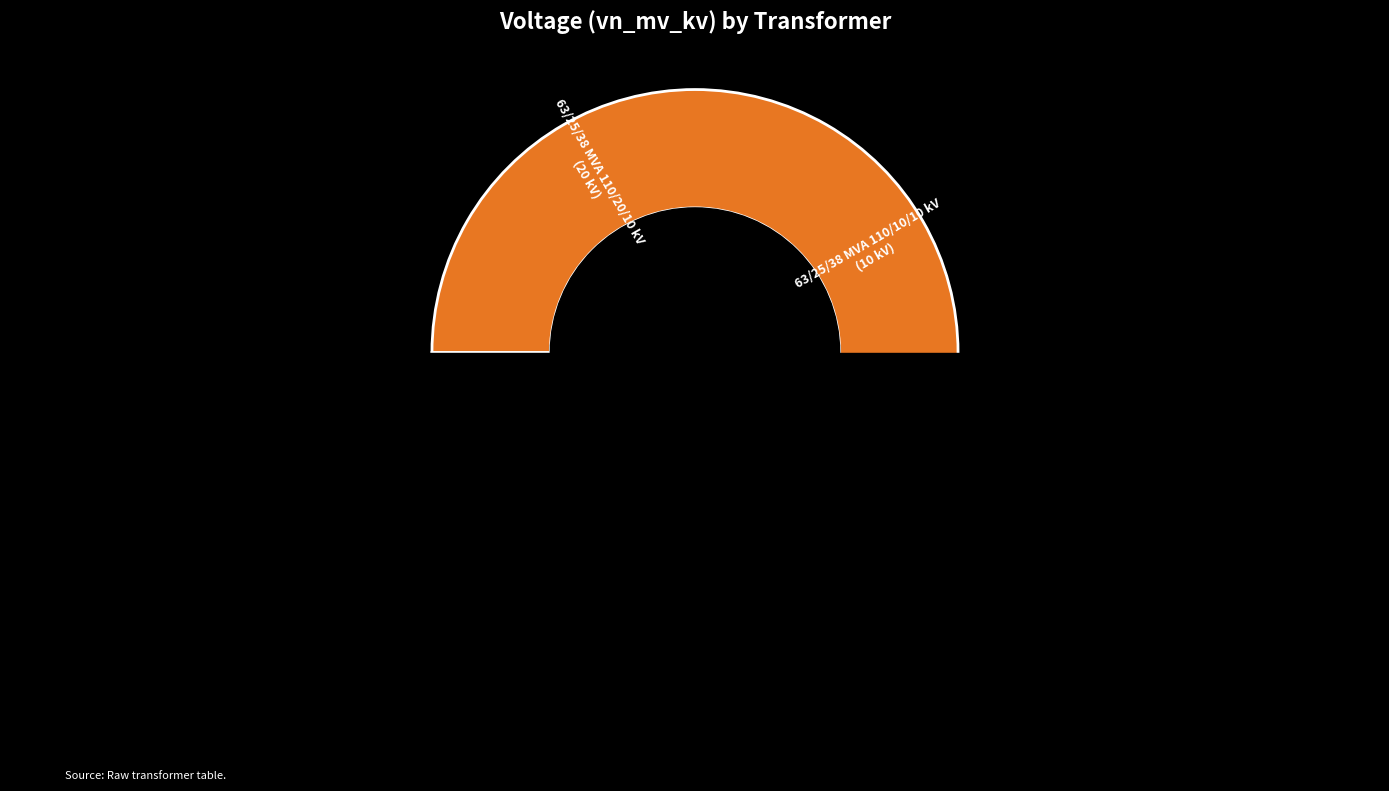

Rank the categories by value from highest to lowest.

63/25/38 MVA 110/20/10 kV, 63/25/38 MVA 110/10/10 kV